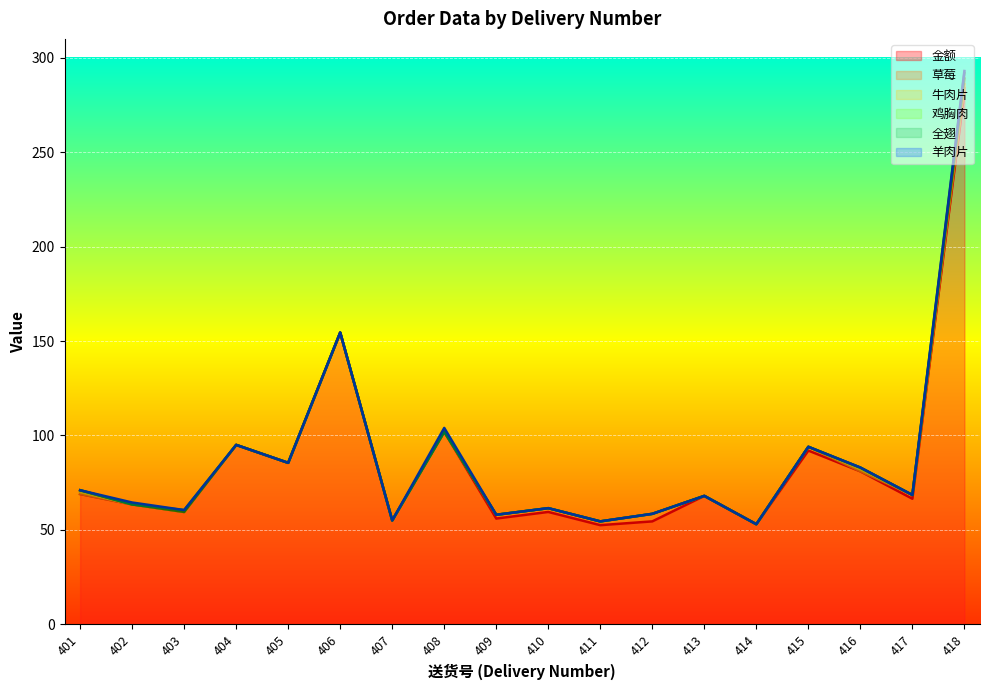

At 403, list the series in order from smallest to largest.

草莓, 牛肉片, 鸡胸肉, 羊肉片, 全翅, 金额